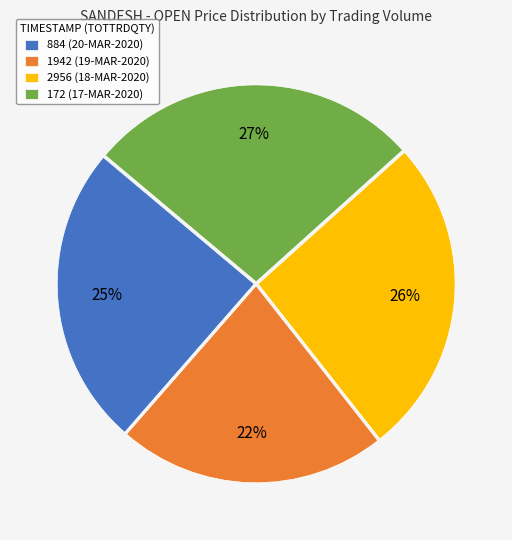

Do 2956 (18-MAR-2020) and 172 (17-MAR-2020) together represent more than half of the pie?

Yes